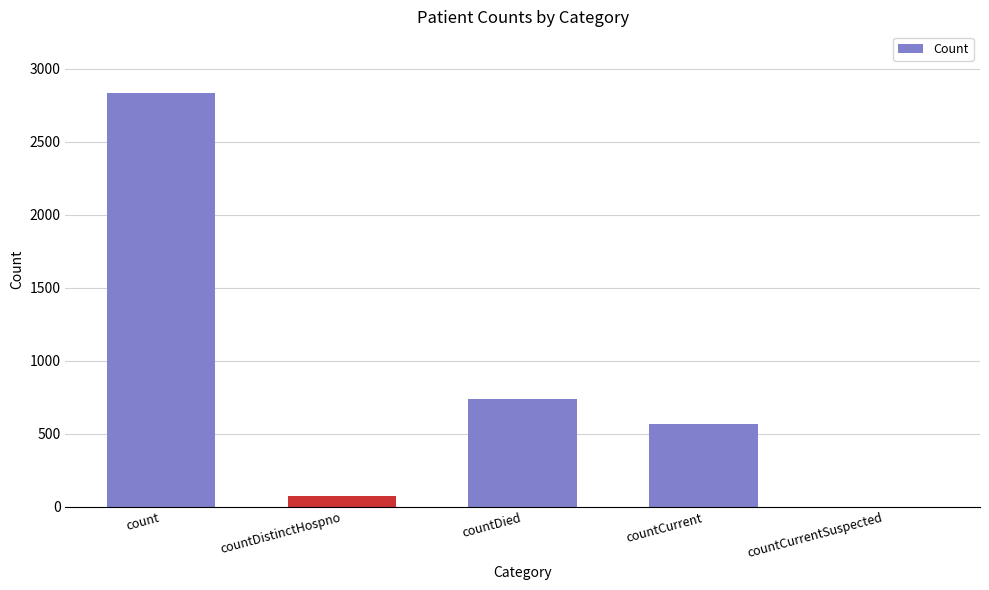

What is the sum of the values at countCurrent and countDistinctHospno?

644